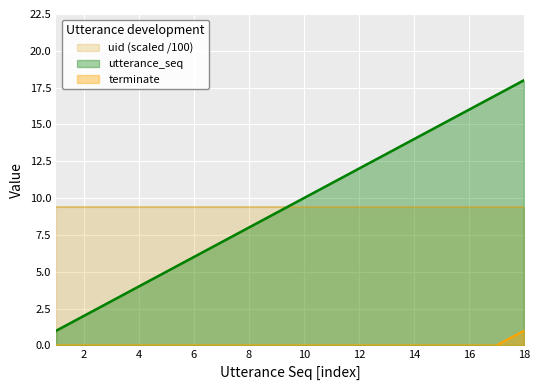

What are all the series names shown in the legend?

uid (scaled /100), utterance_seq, terminate